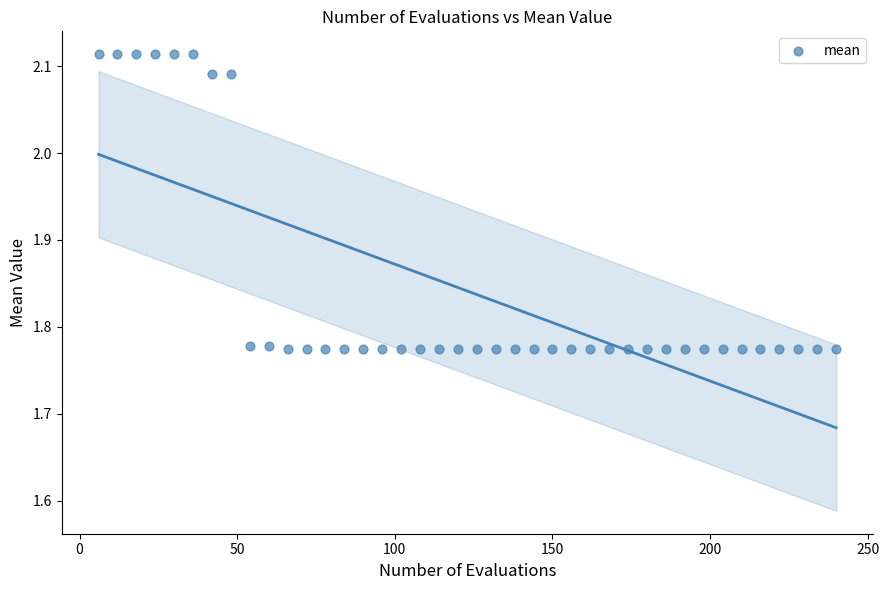

What is the range of X values (max minus min)?

234.0